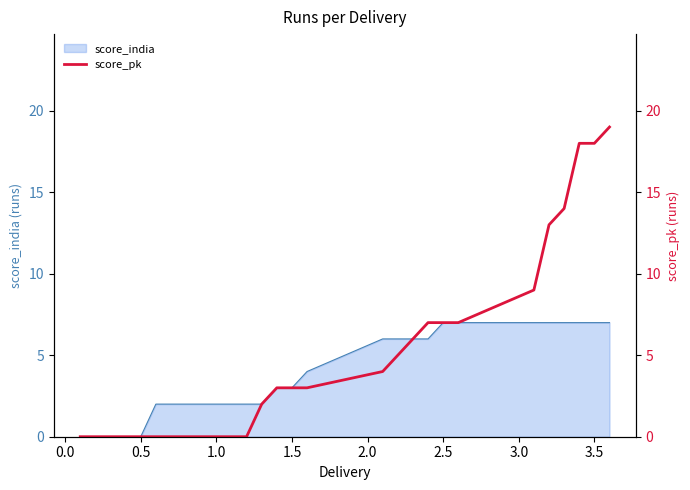

The score_india series shows -4 at 0.5. True or false?

False